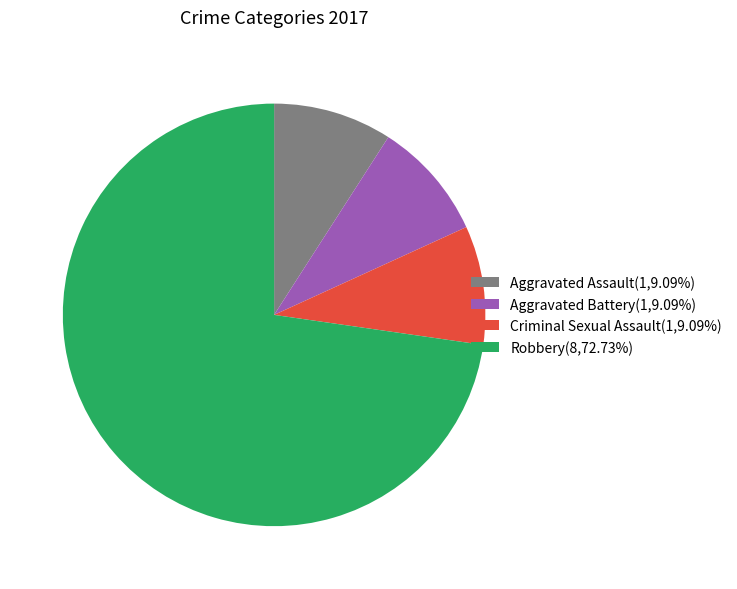

Combined, do Aggravated Assault and Aggravated Battery account for over 50%?

No